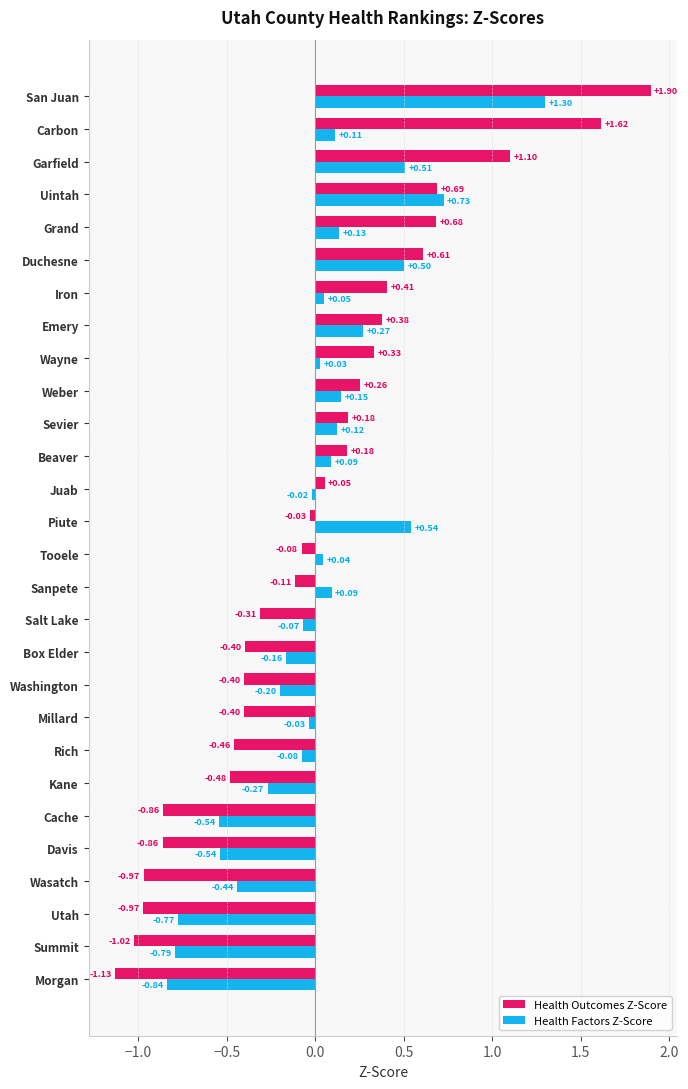

Which series has the largest range (max minus min)?

Health Outcomes Z-Score